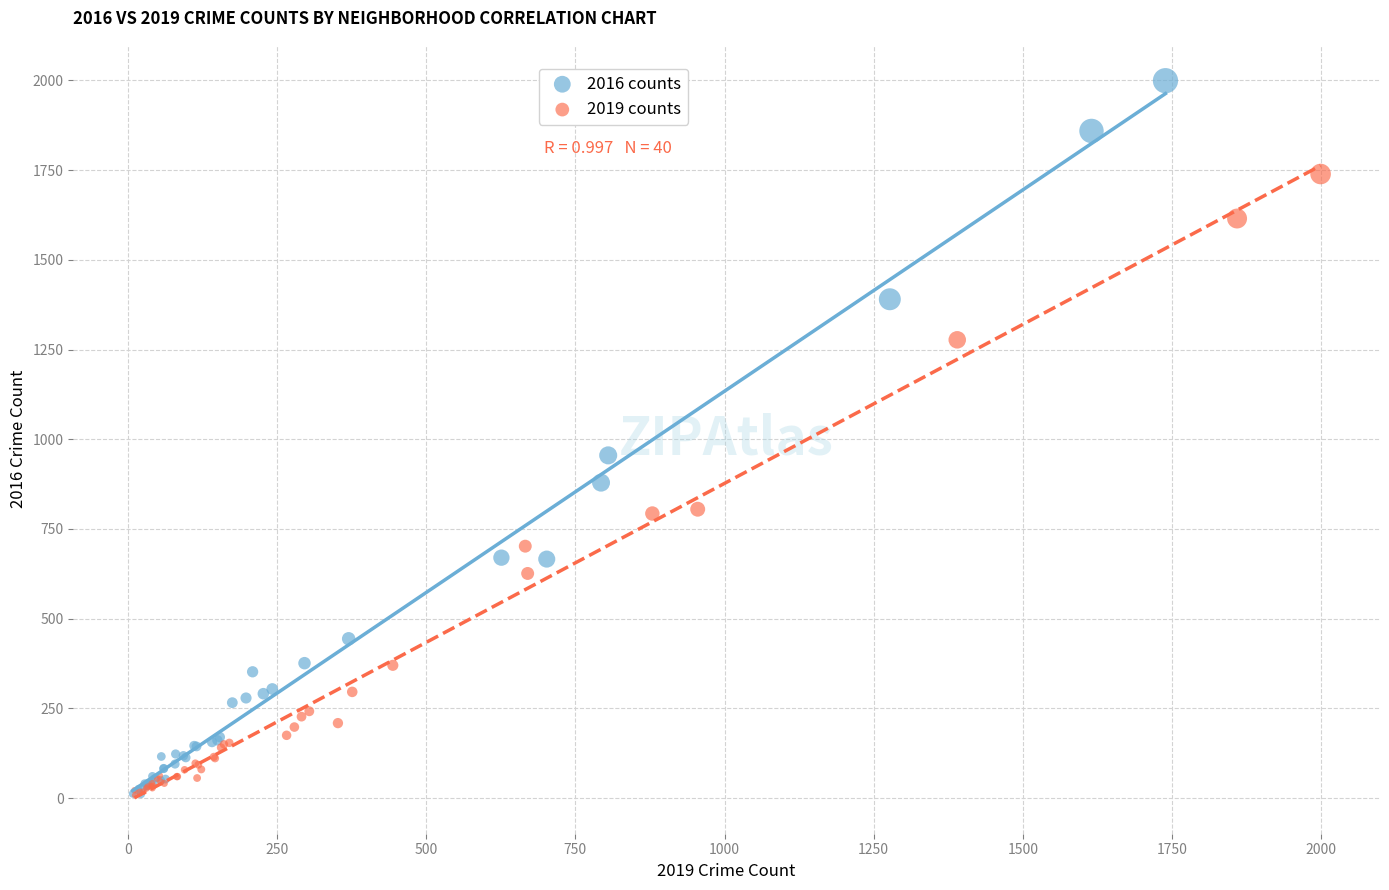

Which series has the largest Y range (max minus min)?

2016 counts